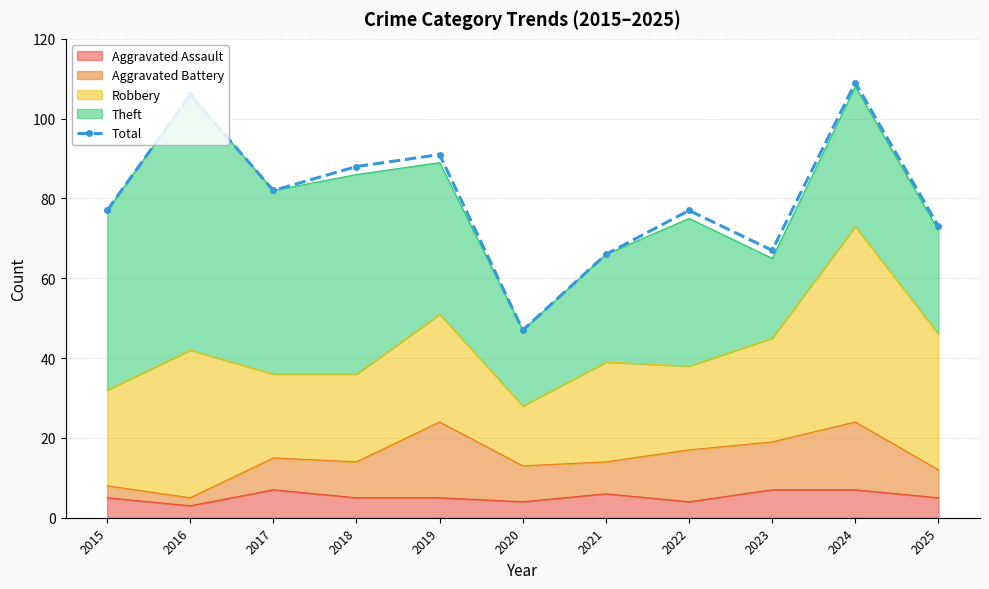

Reading right to left, transcribe all the data shown in this chart.

2025=73	2024=109	2023=67	2022=77	2021=66	2020=47	2019=91	2018=88	2017=82	2016=106	2015=77